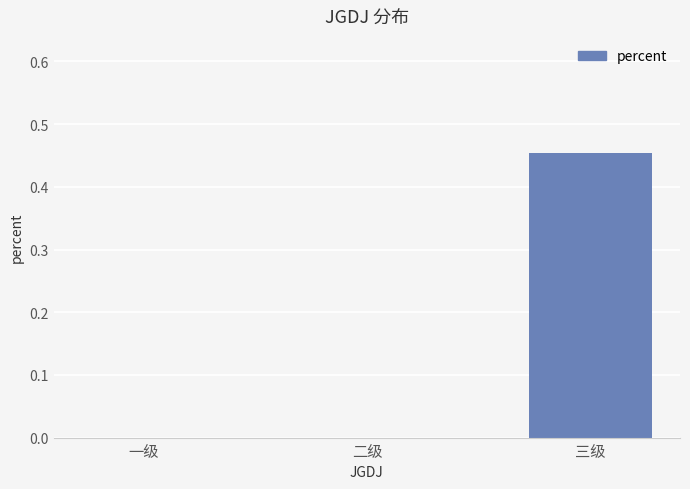

Which has a higher value, 一级 or 三级?

三级